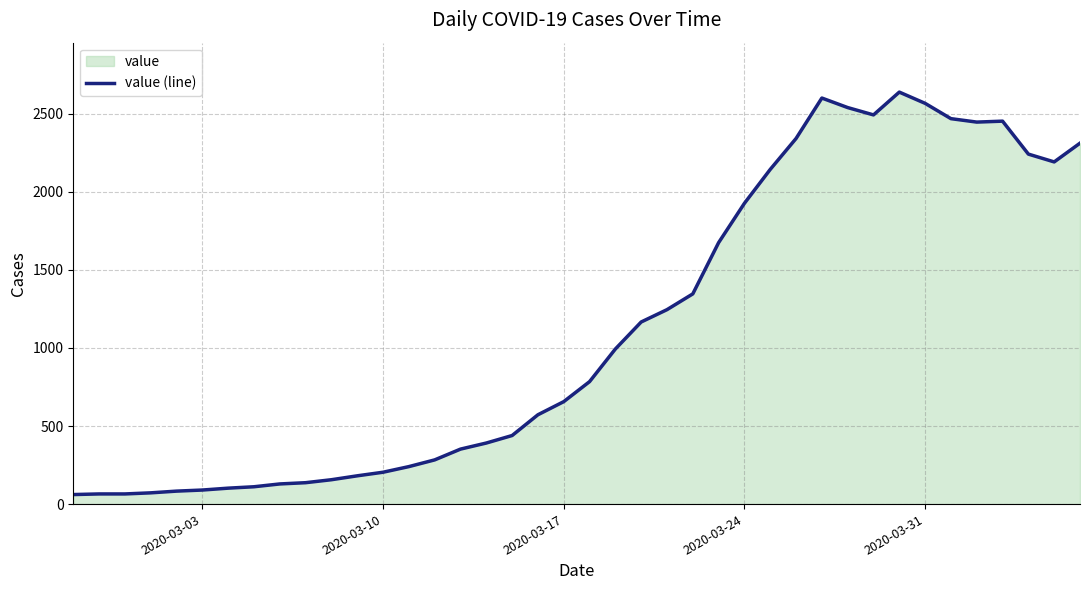

What is the greatest value displayed?

2638